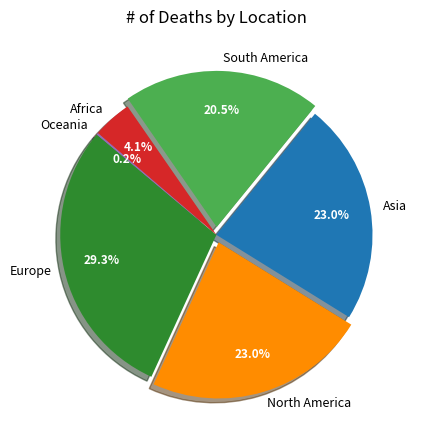

Between South America and Asia, which is larger?

Asia